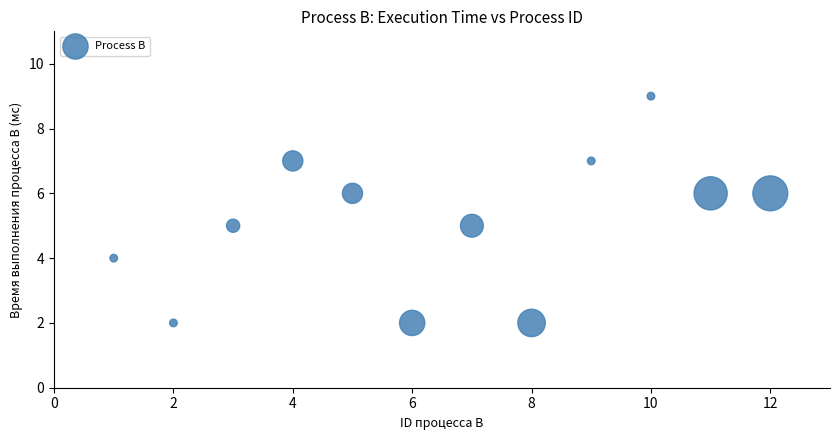

What is the average X value?

6